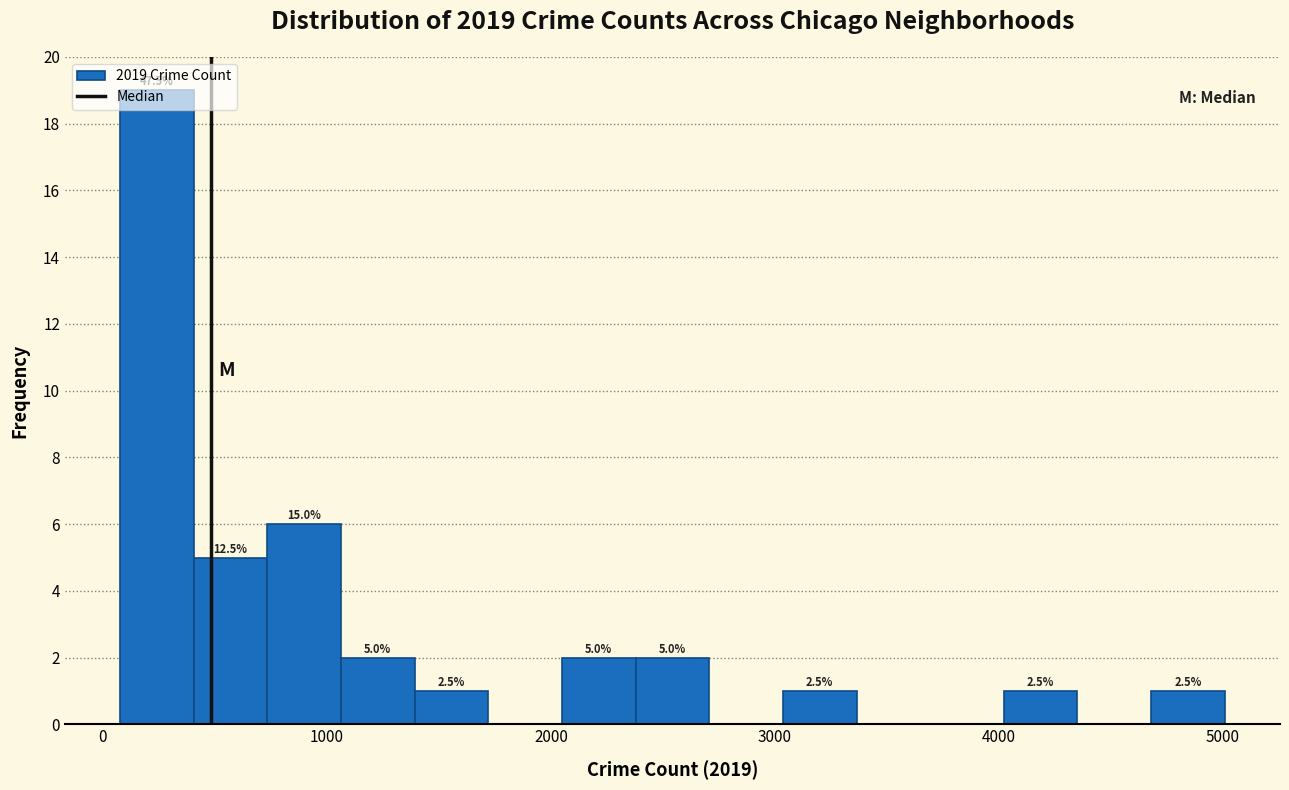

Around what value on the x-axis is the tallest bar? Give the approximate position of its centre, as read against the axis.

200